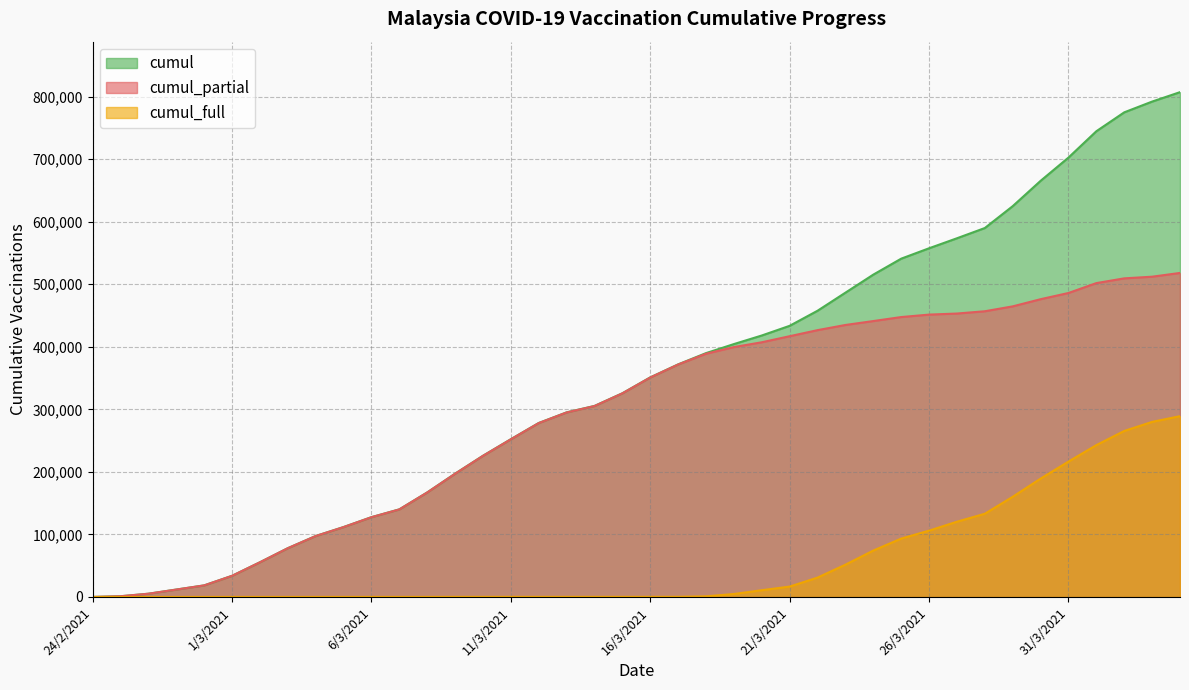

True or false: cumul has a value of 351083 at 16/3/2021.

True